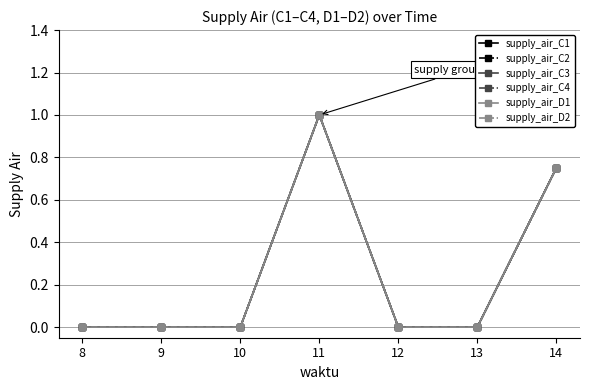

What is the sum of all supply_air_C1 values?

1.8